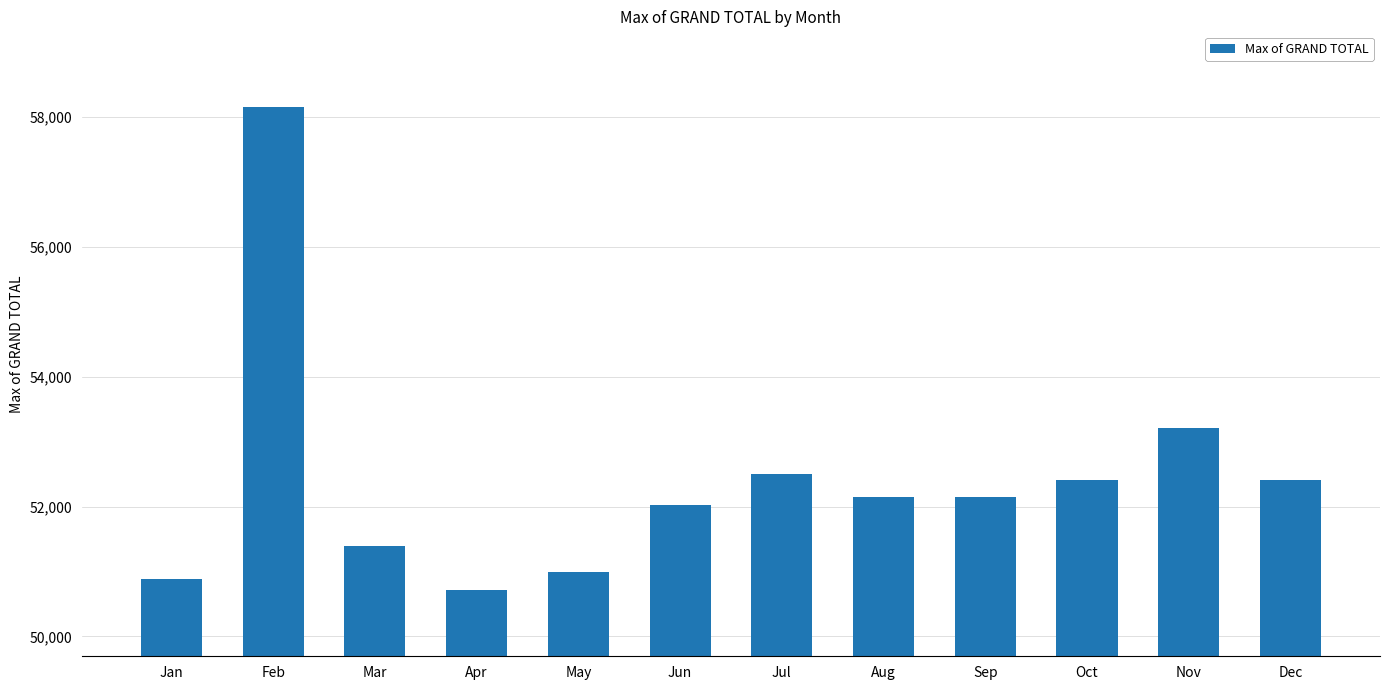

What is the greatest value displayed?

58150.7